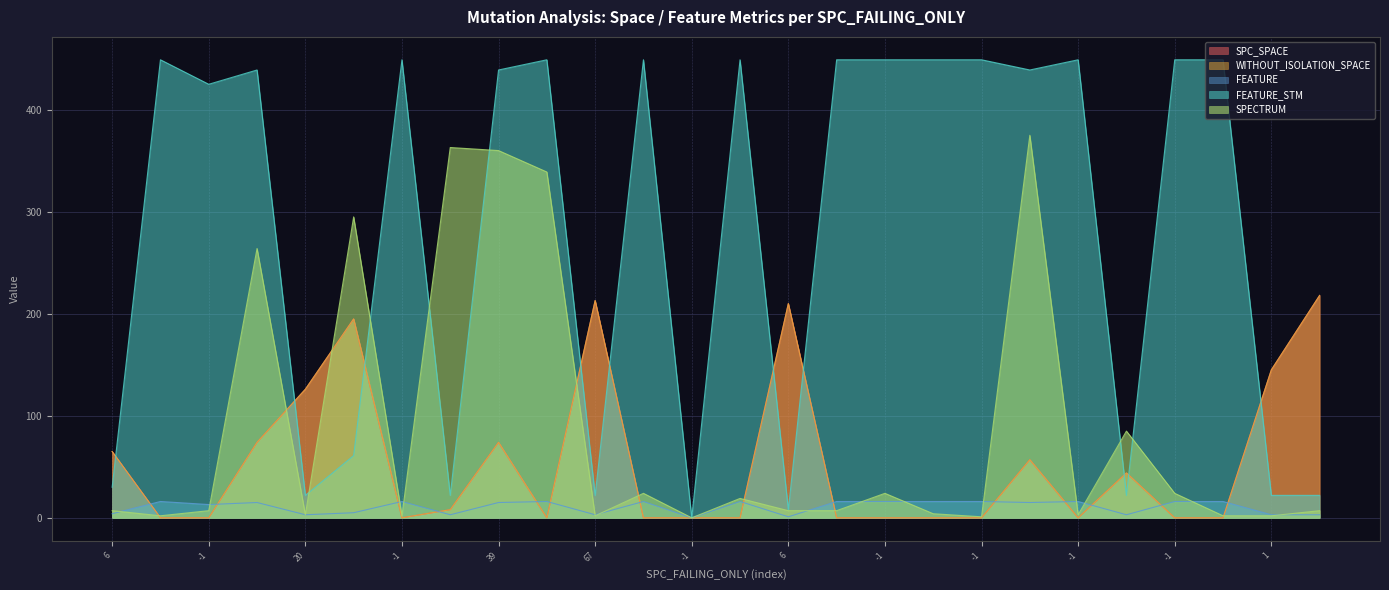

What is the difference between the second highest and minimum values in the SPC_SPACE series?

213